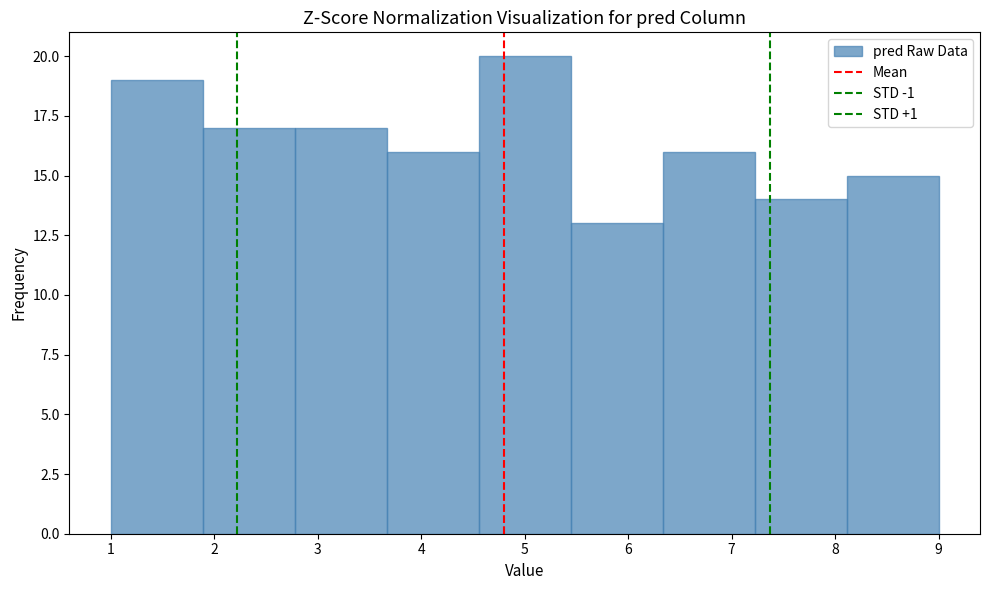

Which range on the x-axis has the tallest bar?

4.6 to 5.4